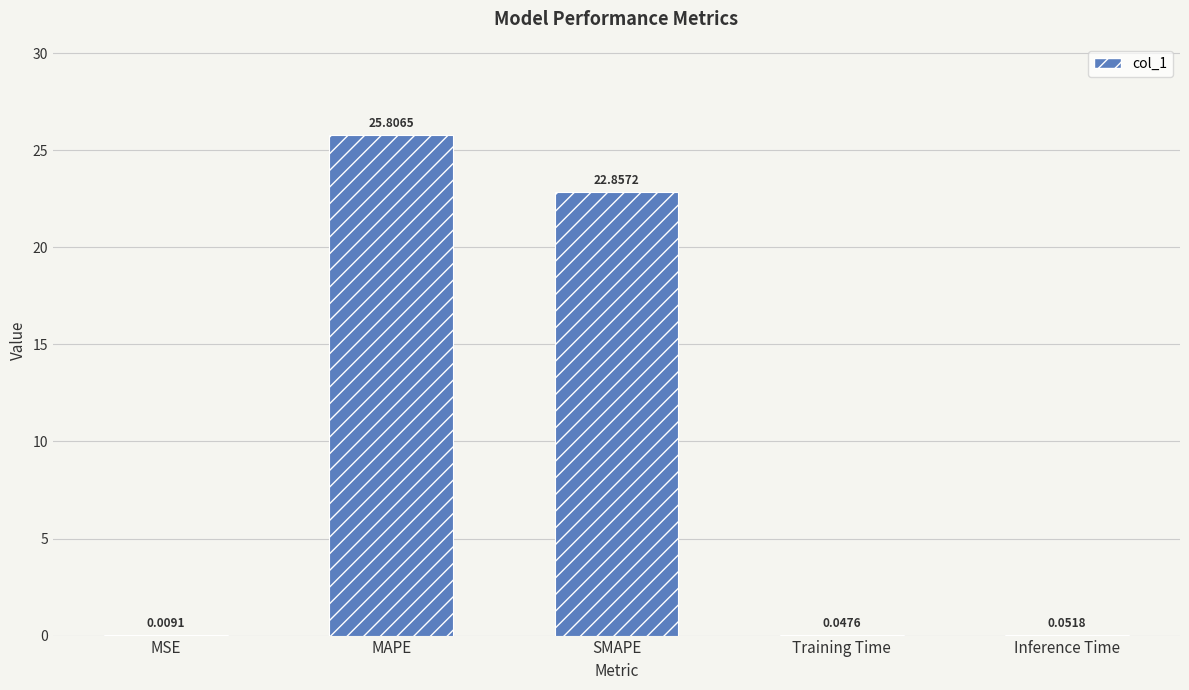

What is the change in value from MSE to MAPE?

+25.8